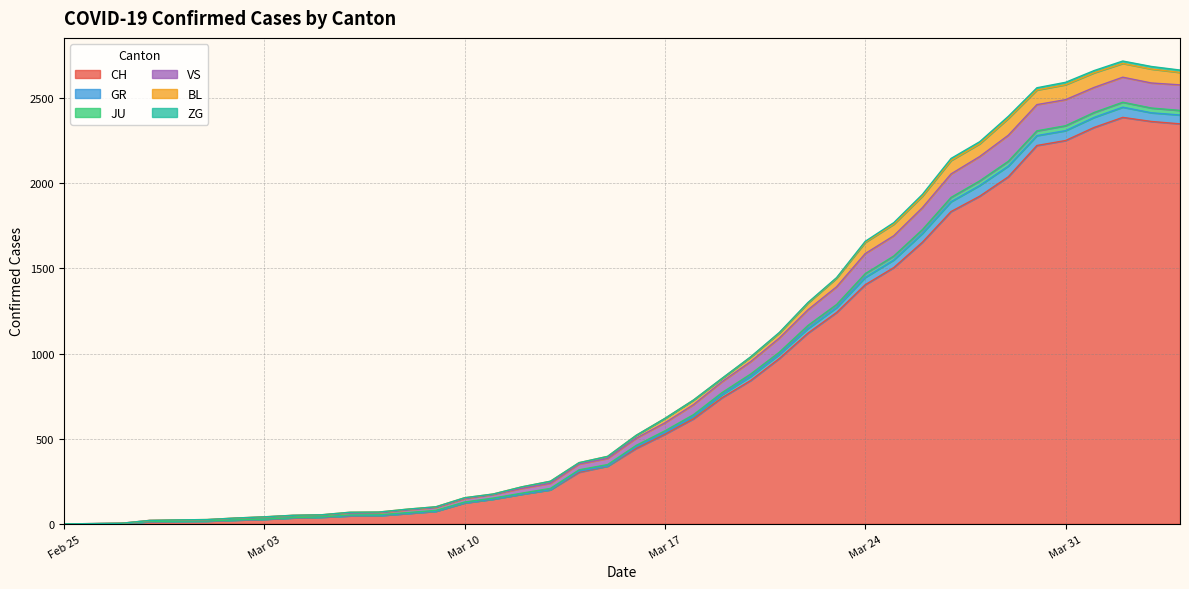

True or false: JU has more than 0 points higher than both neighbors.

True